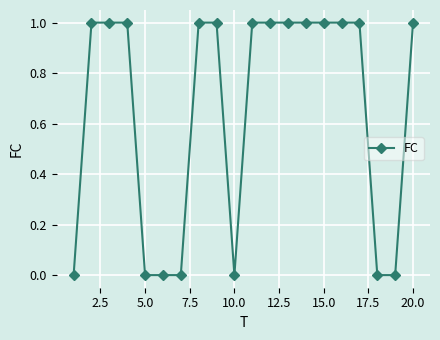

What is the value of the 3rd point from the left?

1